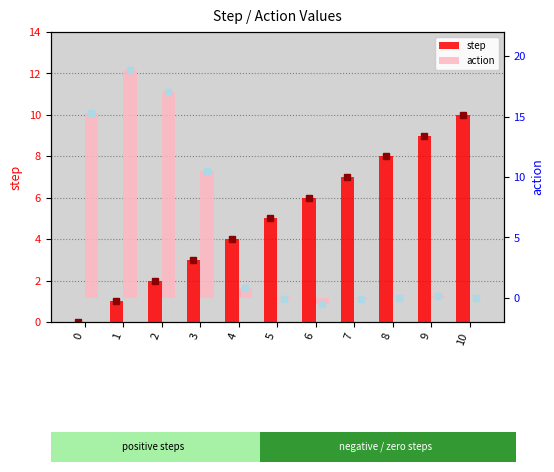

How many bars are there in each group?

2